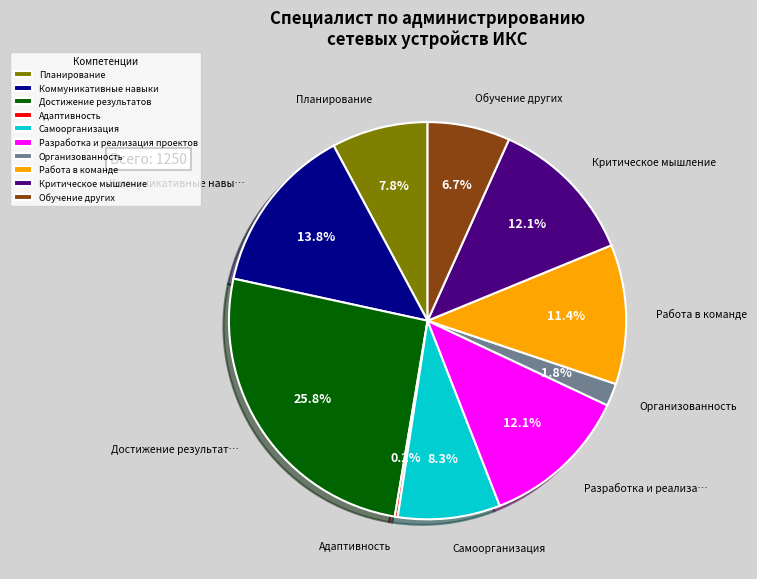

Does Критическое мышление represent more than half of the total?

No